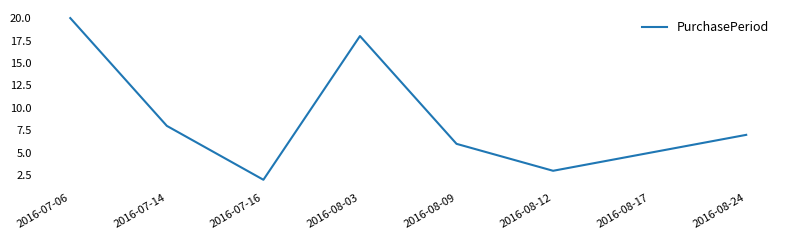

Does the chart have visible grid lines?

No